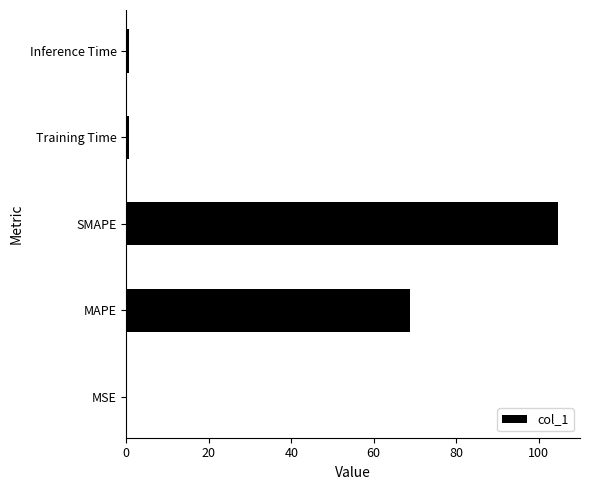

Which has a higher value, MAPE or Training Time?

MAPE